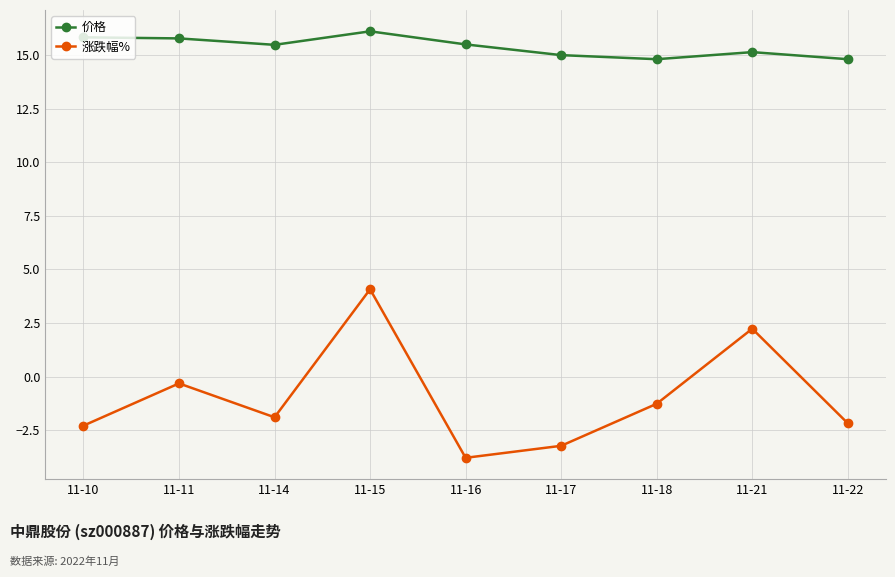

What is the sum of all 价格 values?

138.4